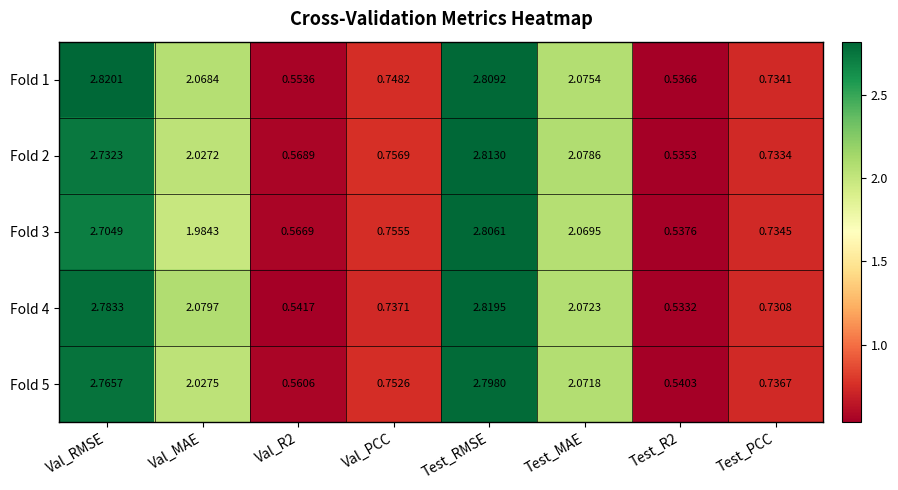

At Val_RMSE, list the series in order from smallest to largest.

Fold 3, Fold 2, Fold 5, Fold 4, Fold 1